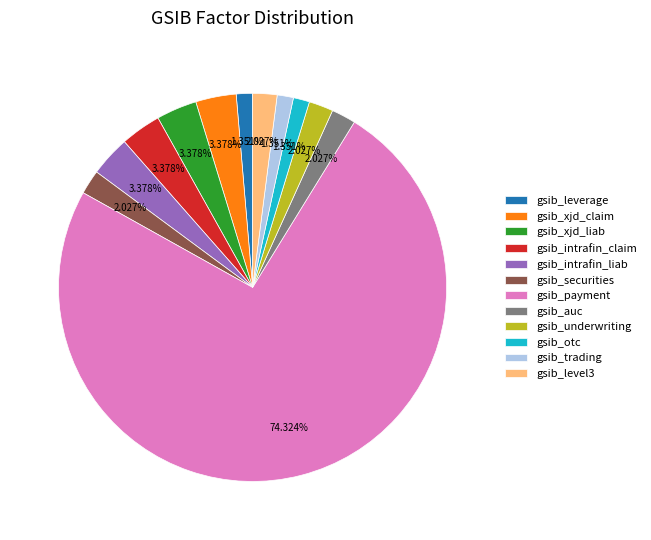

Combined, do gsib_auc and gsib_otc account for over 50%?

No